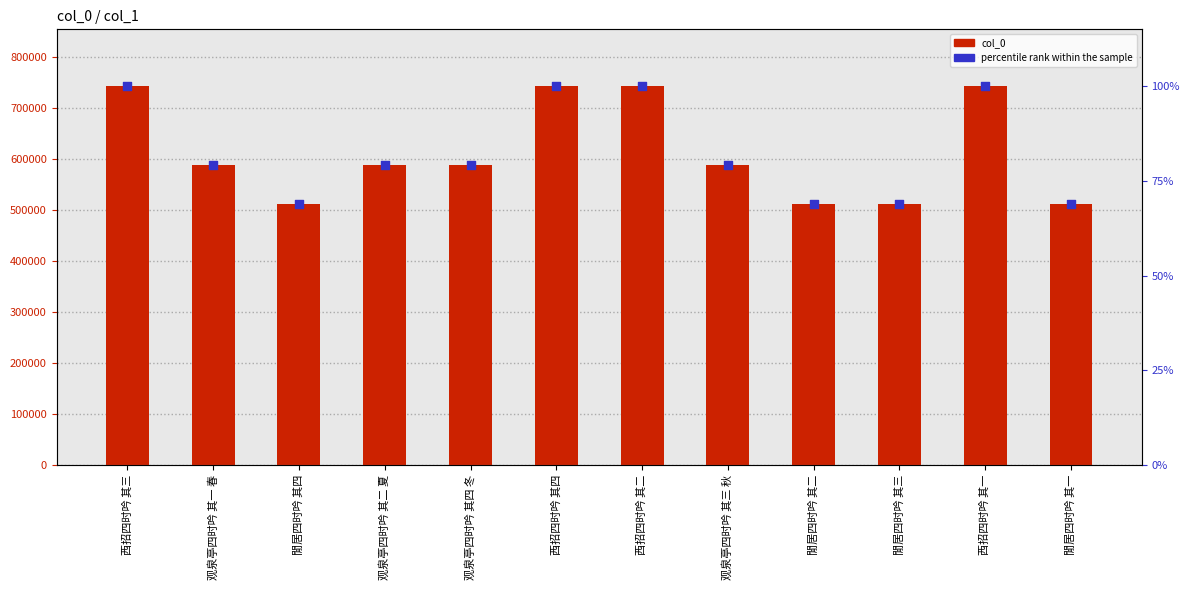

Which series contains the lowest Y value?

percentile rank within the sample